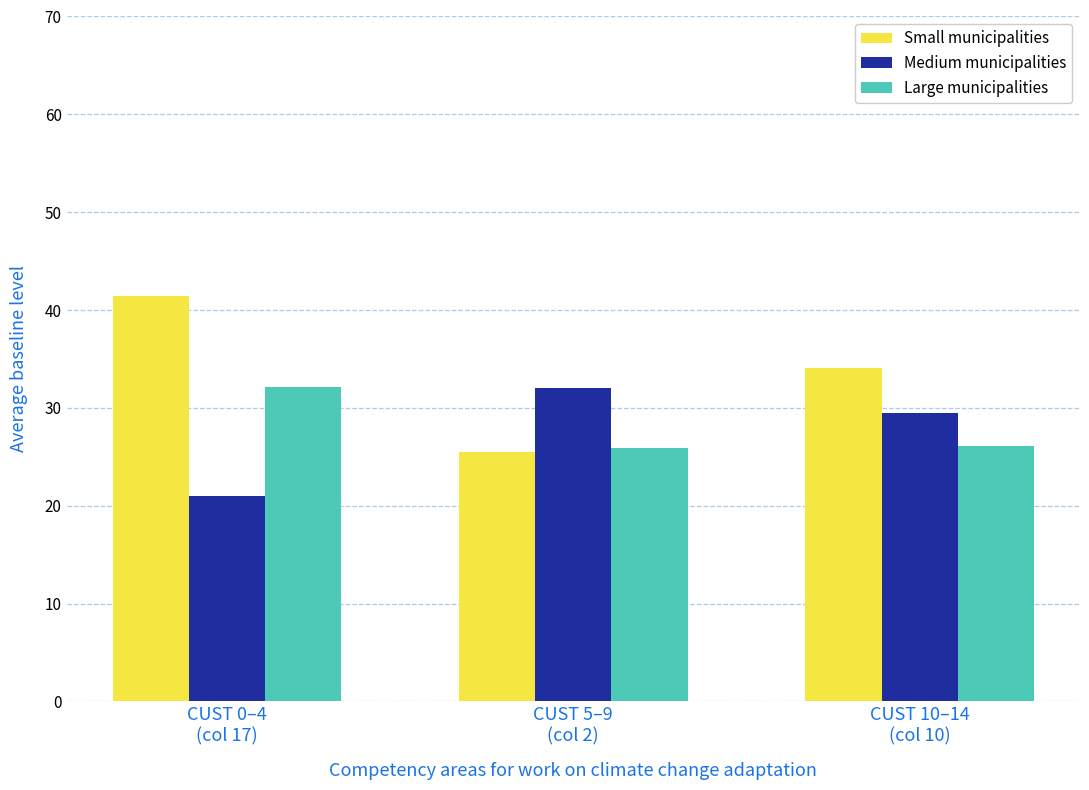

Are the bars grouped side by side (vs. stacked)?

Yes